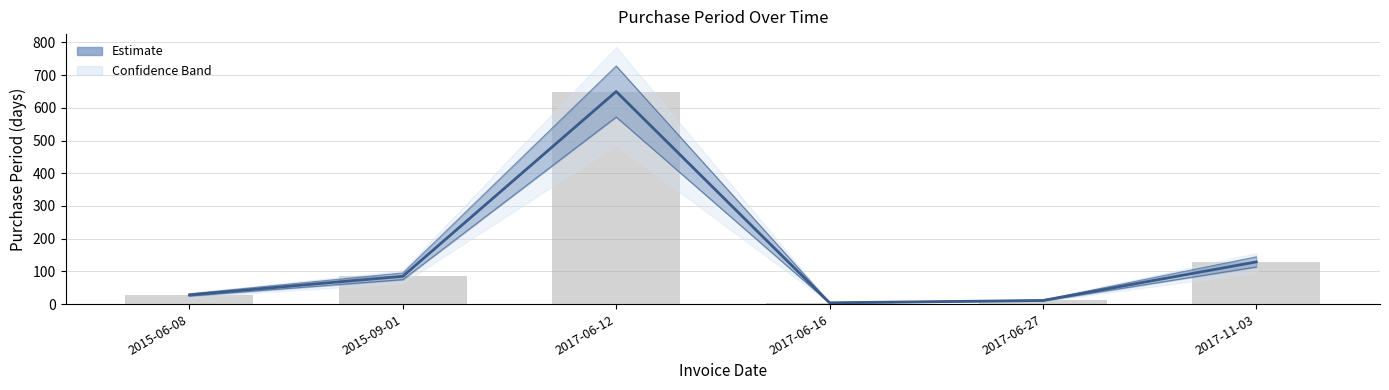

What is the label of the 4th bar from the right?

2017-06-12